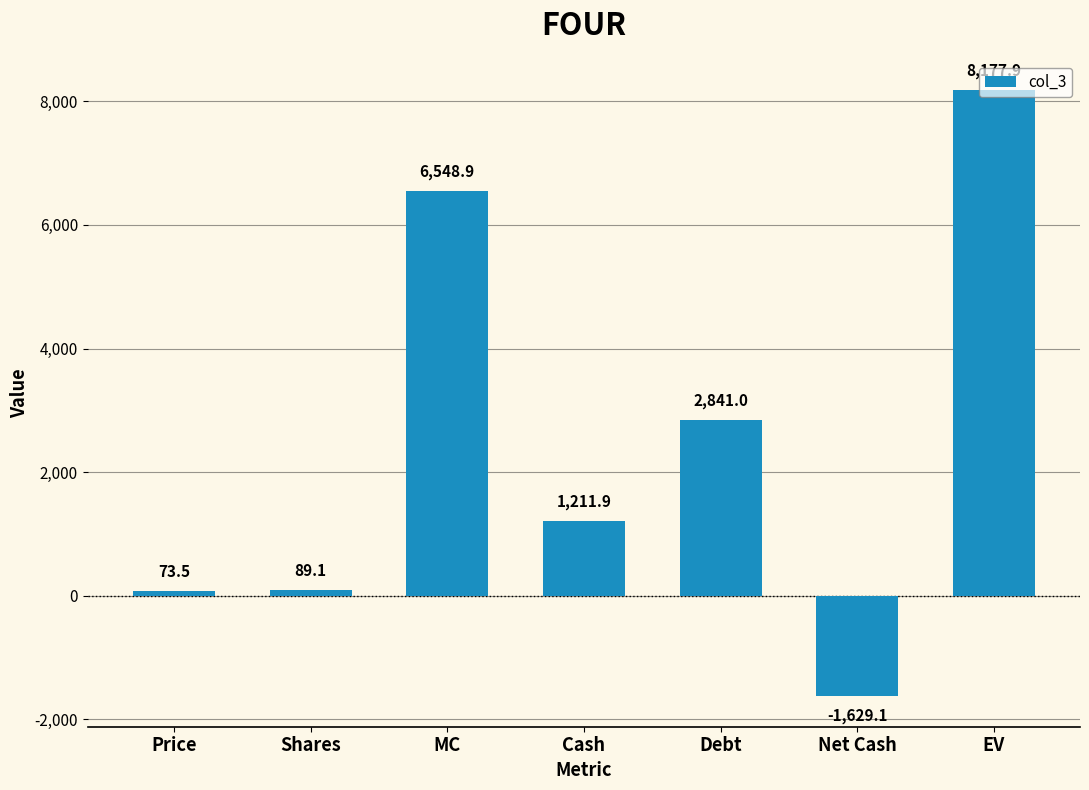

Rank the categories by value from lowest to highest.

Net Cash, Price, Shares, Cash, Debt, MC, EV